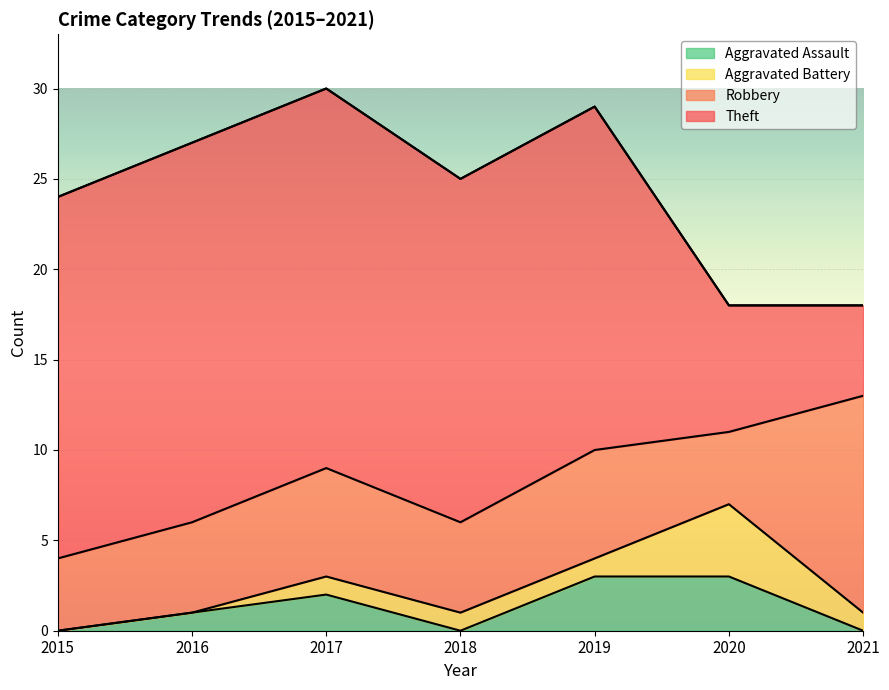

How many Aggravated Battery values are between 0 and 1?

6